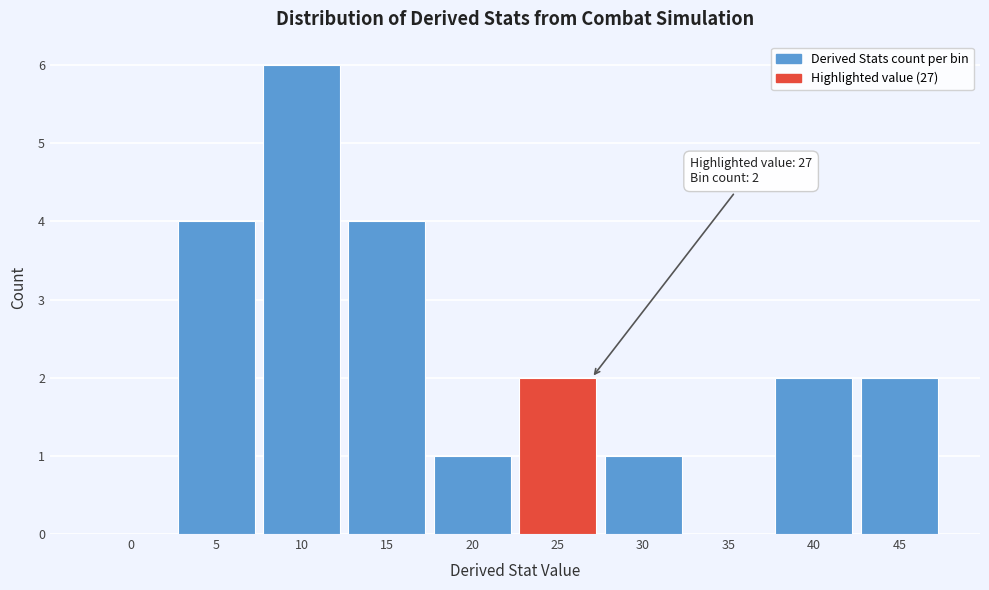

Reading left to right, extract all data points from this chart.

0=0	5=4	10=6	15=4	20=1	25=2	30=1	35=0	40=2	45=2